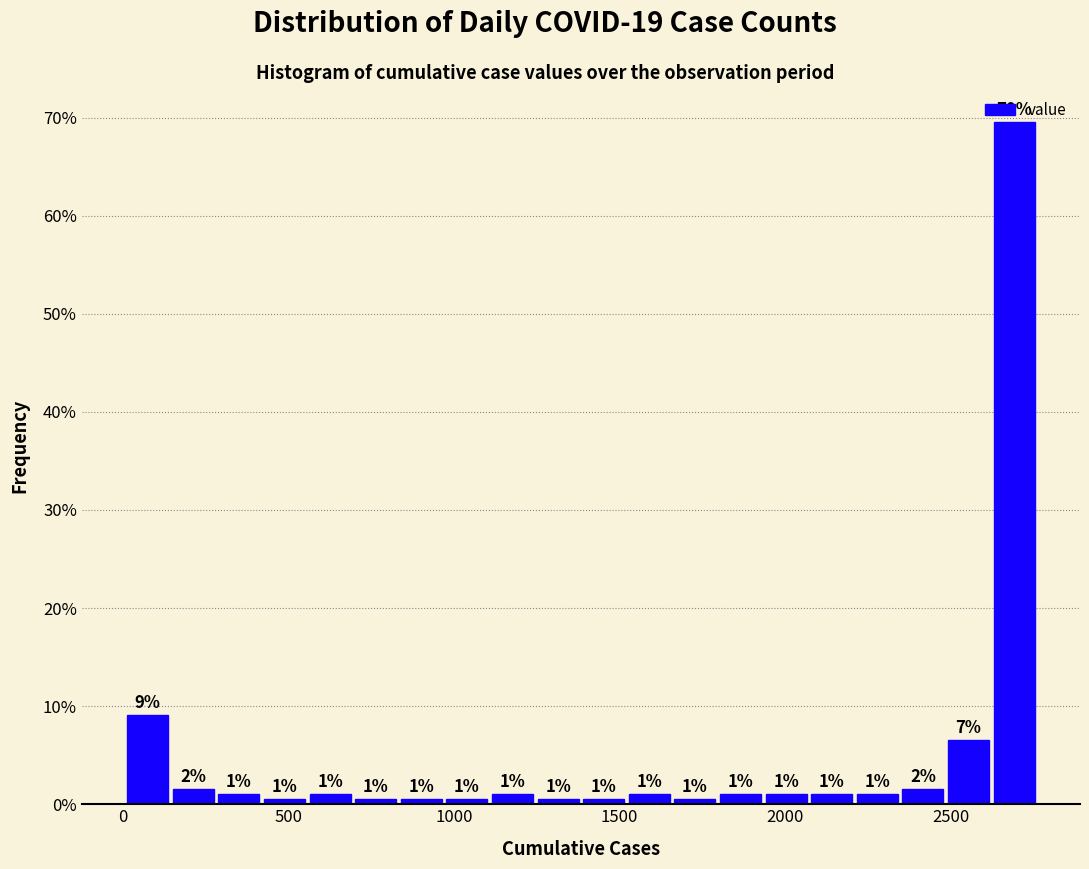

Around what value on the x-axis is the tallest bar? Give the approximate position of its centre, as read against the axis.

2700